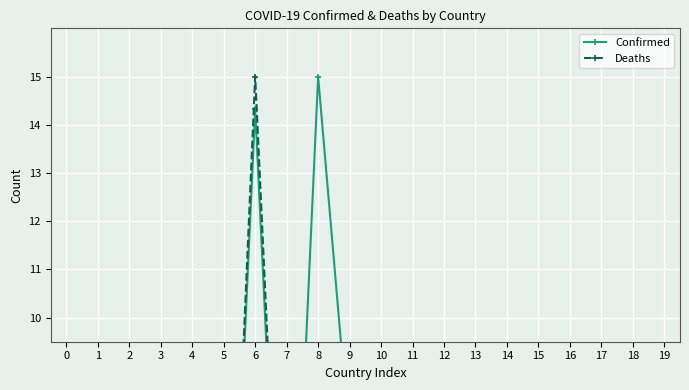

At which category is the sum across all series the highest?

6